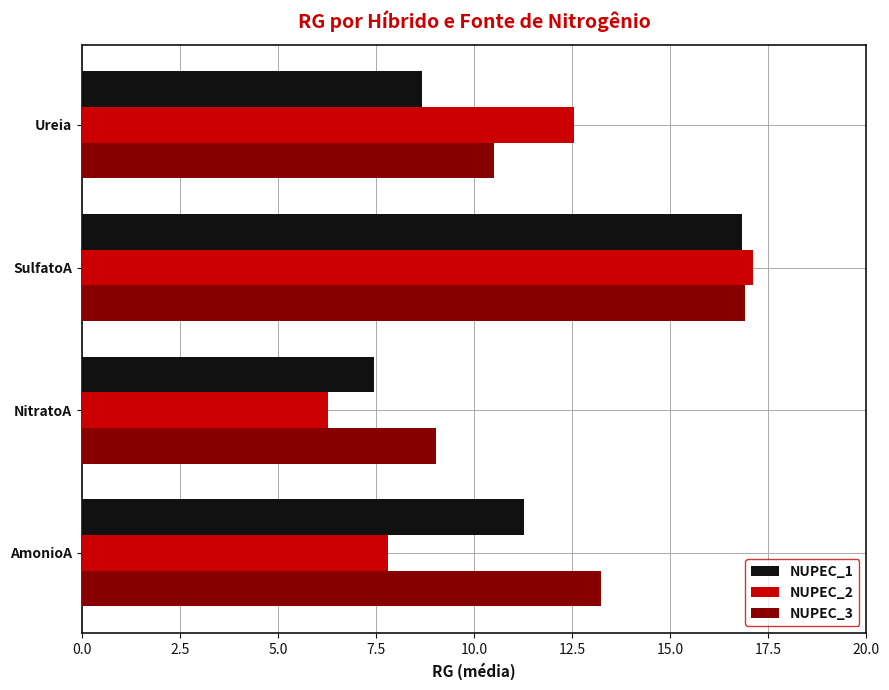

Which series changed the most between AmonioA and NitratoA?

NUPEC_3